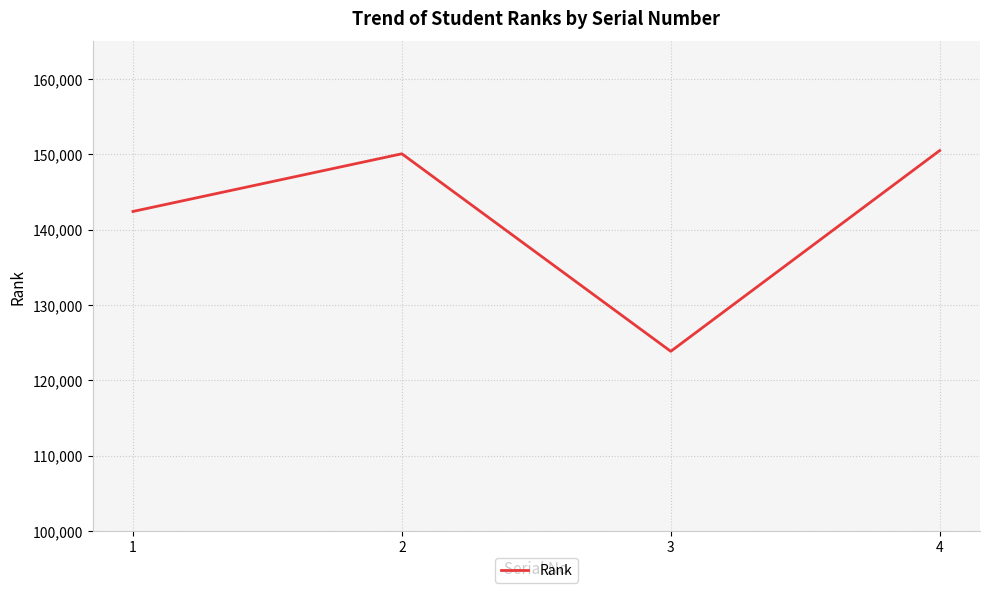

How many lines are shown in the chart?

1